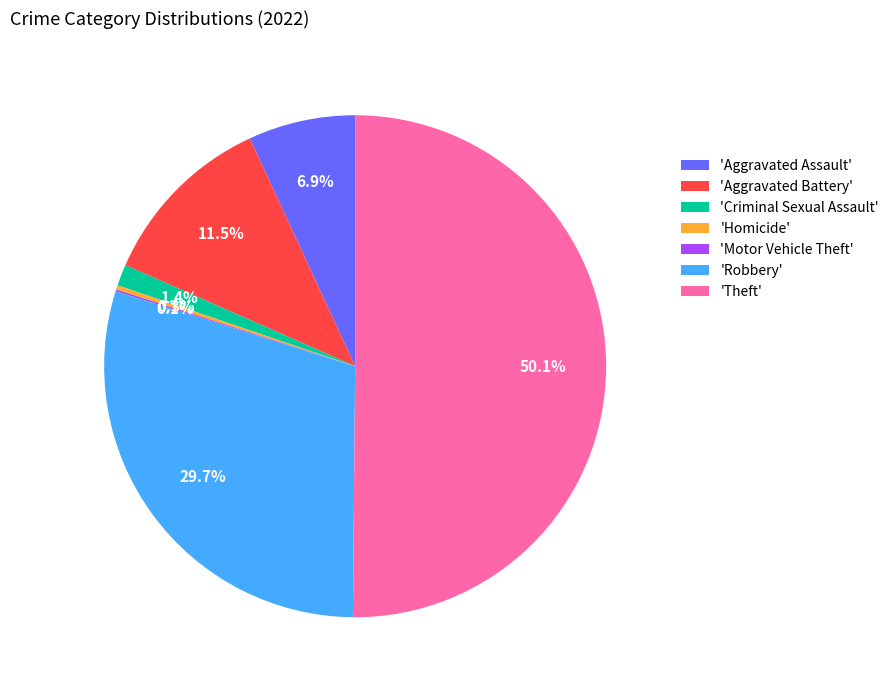

Approximately how many times larger is the value at 'Aggravated Assault' compared to 'Homicide'?

24.2